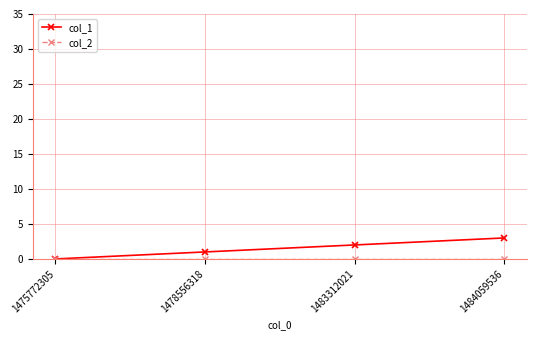

True or false: col_1 has a value of 2 at 1483312021.

True